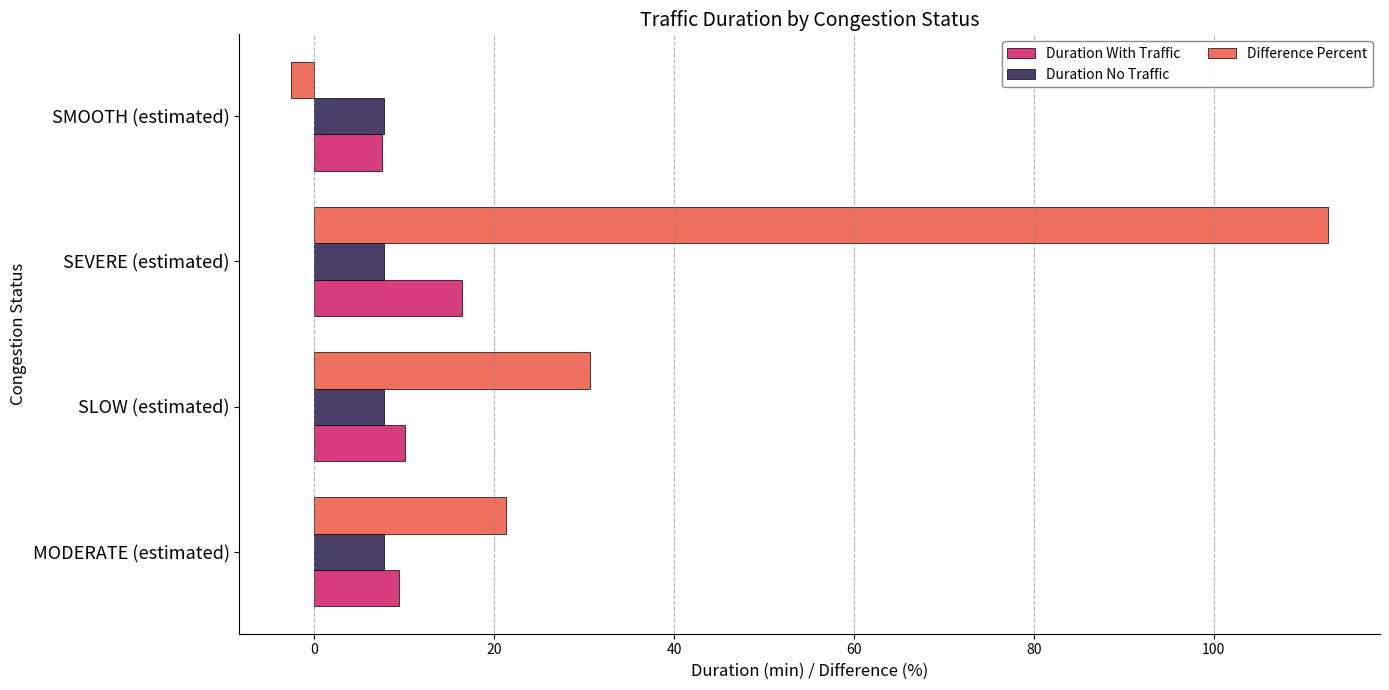

What is the difference between the highest and lowest values at SLOW (estimated)?

22.9